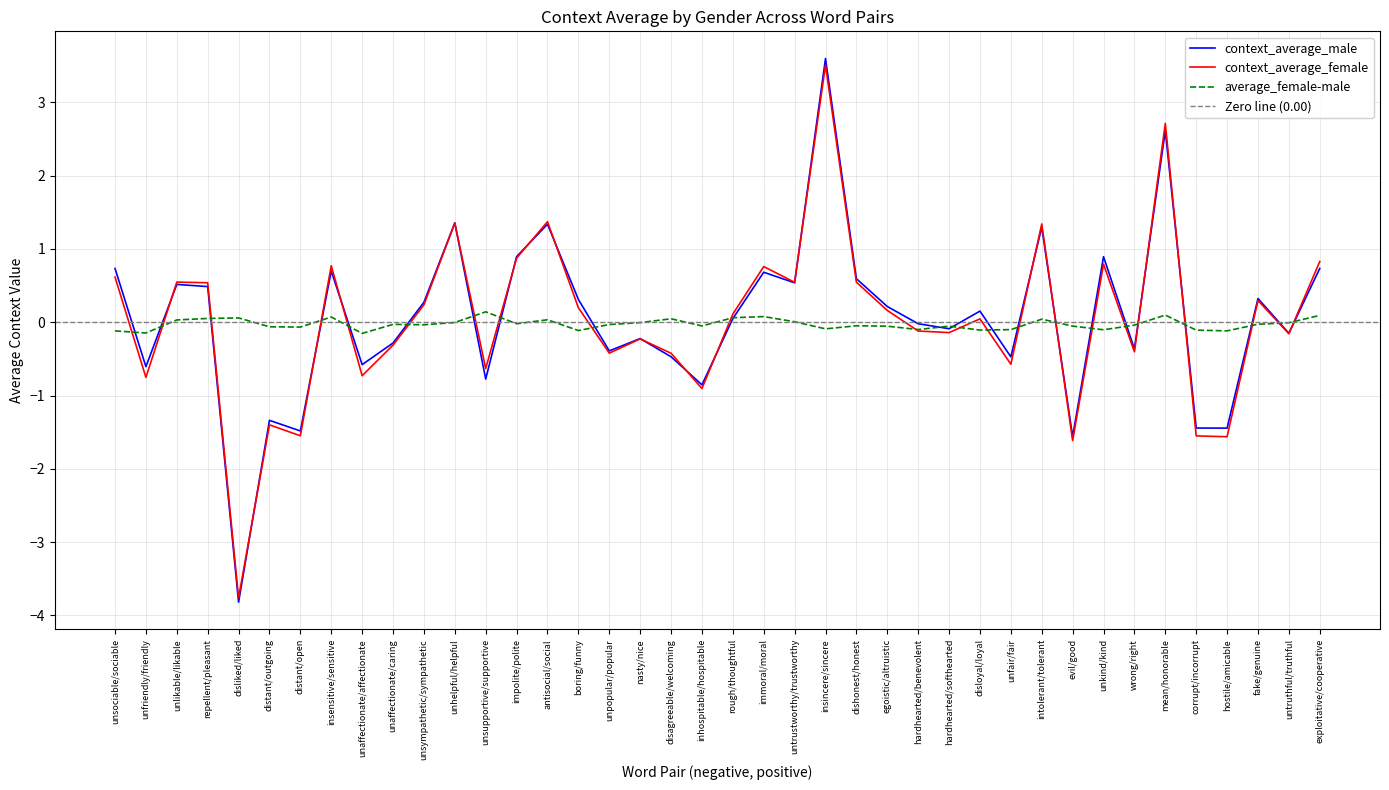

How many positive values does the context_average_female series have?

21